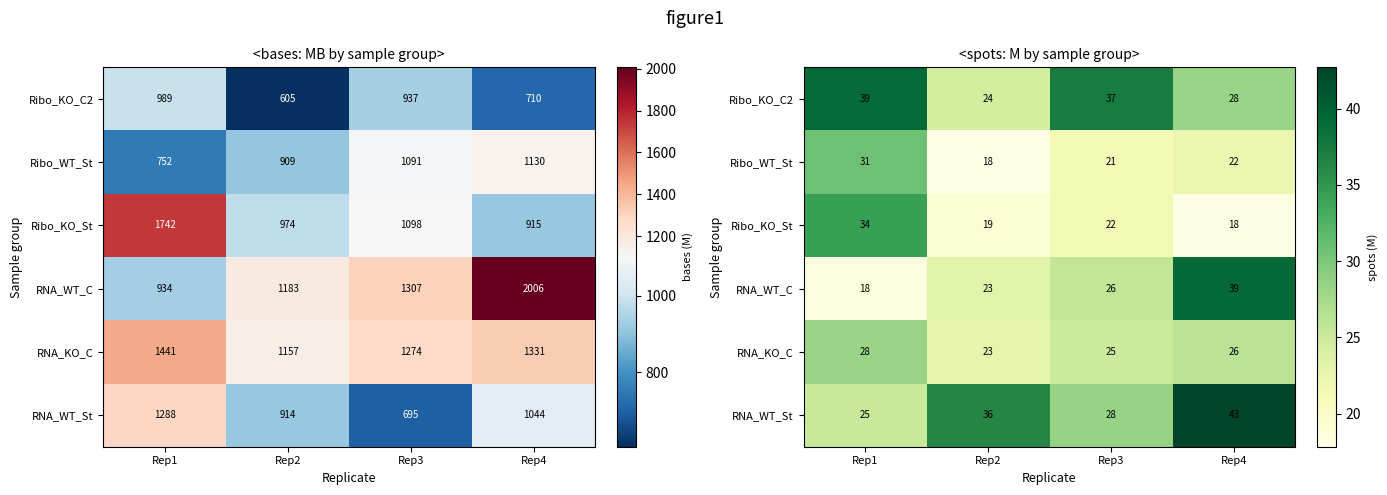

At which category is the sum across all series the highest?

Rep4